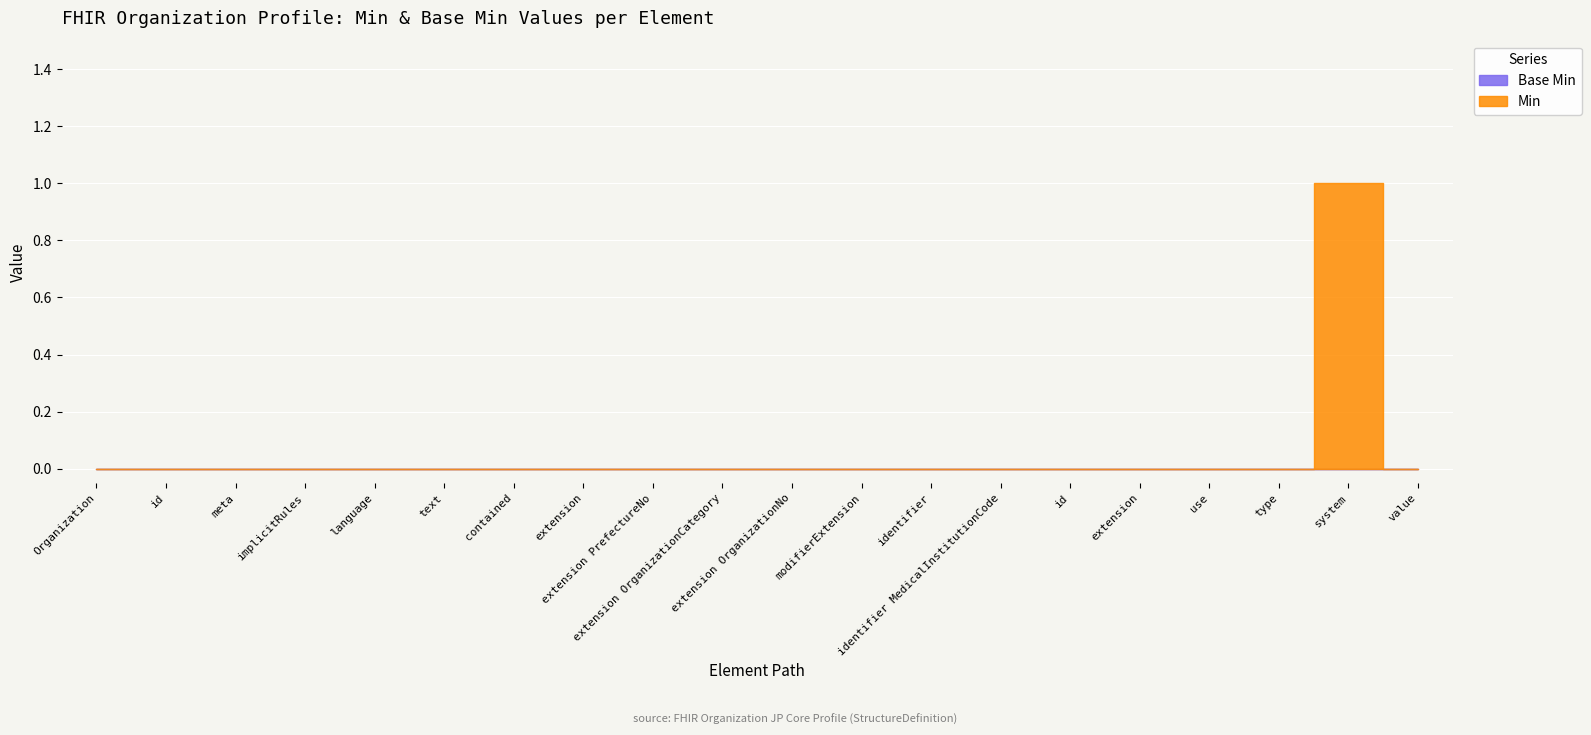

Where is the first local maximum for Min?

Organization.identifier.system